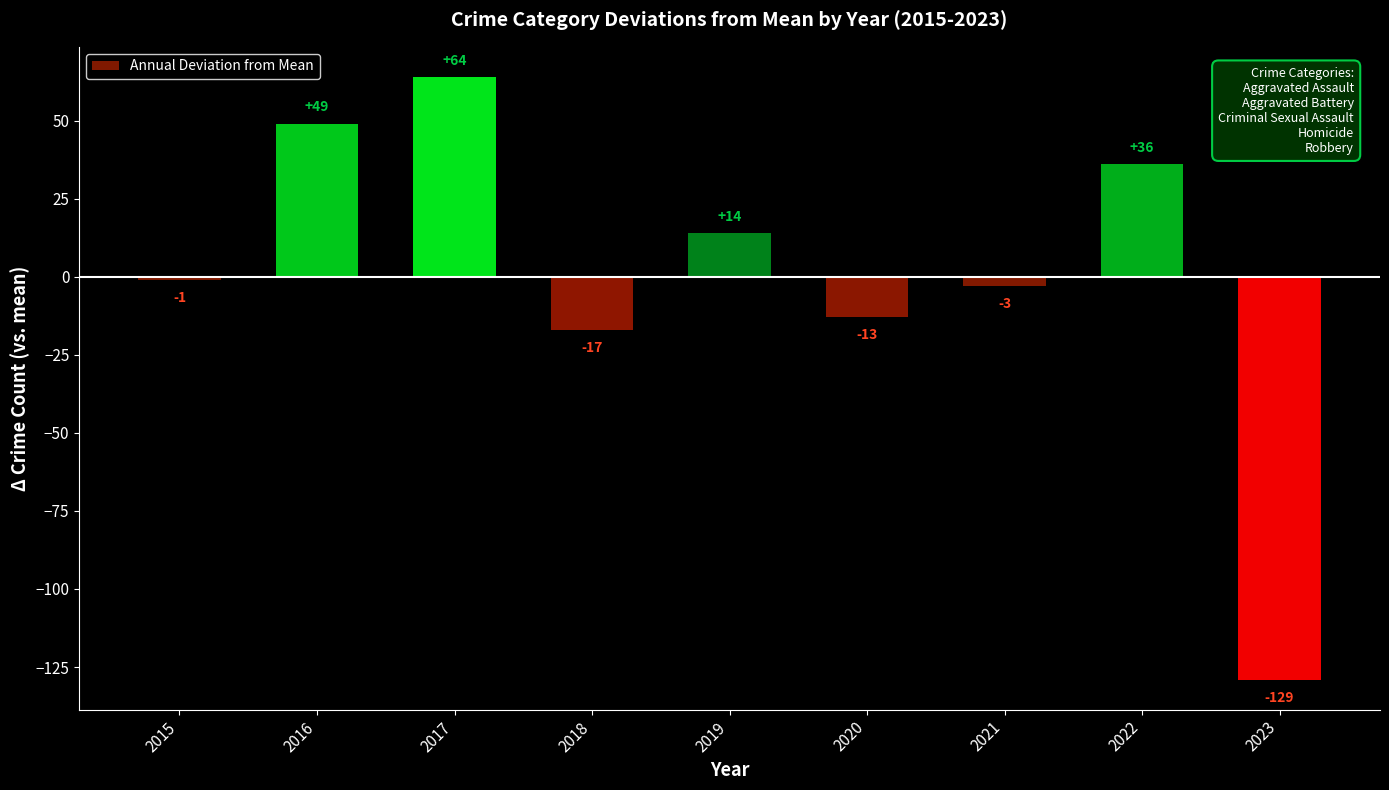

At which label does the data first exceed -1?

2016